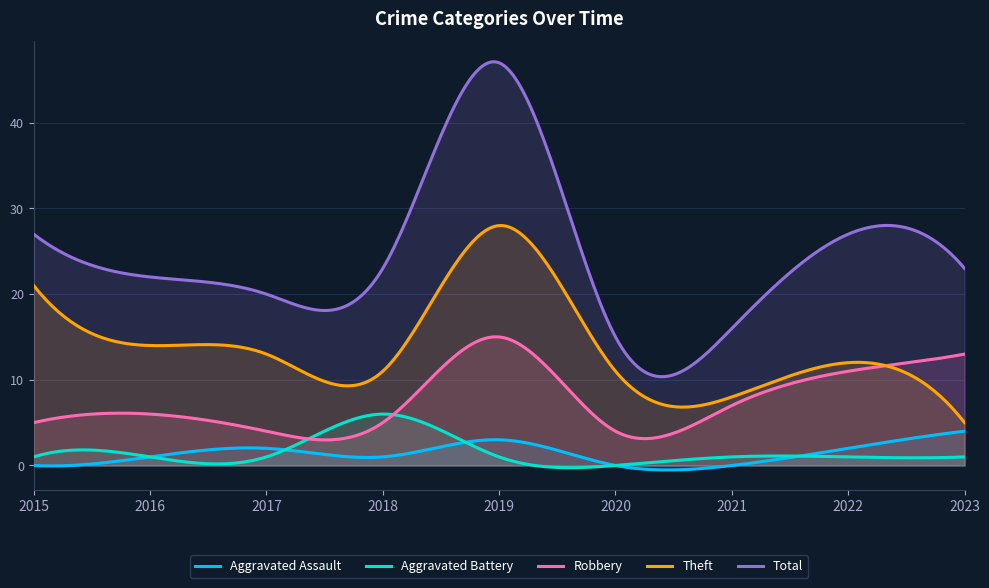

Is it true that Total equals 33 at 2017?

False